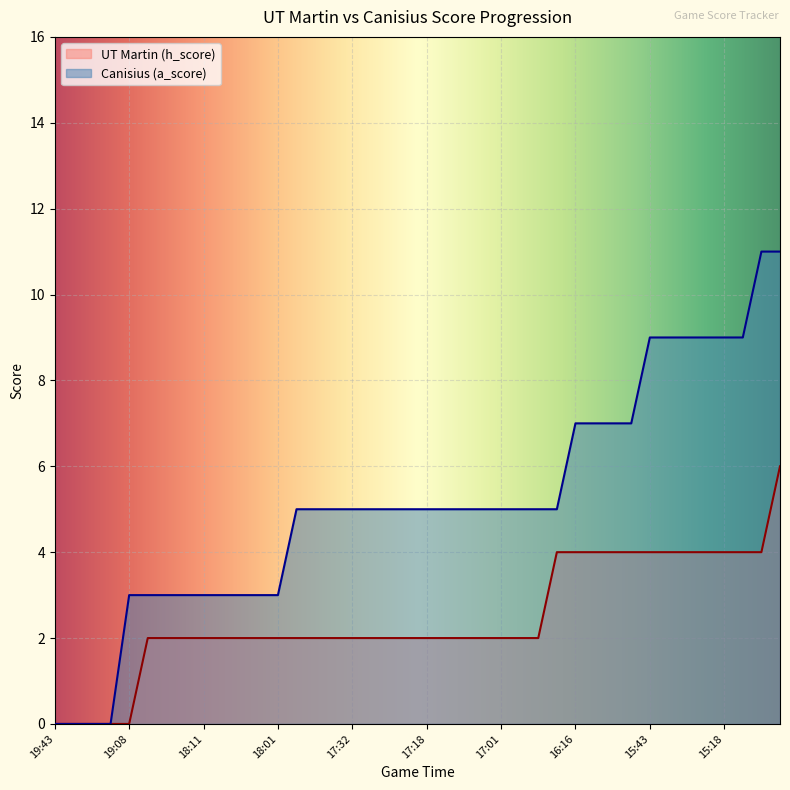

True or false: Canisius (a_score) and UT Martin (h_score) intersect in this chart.

False